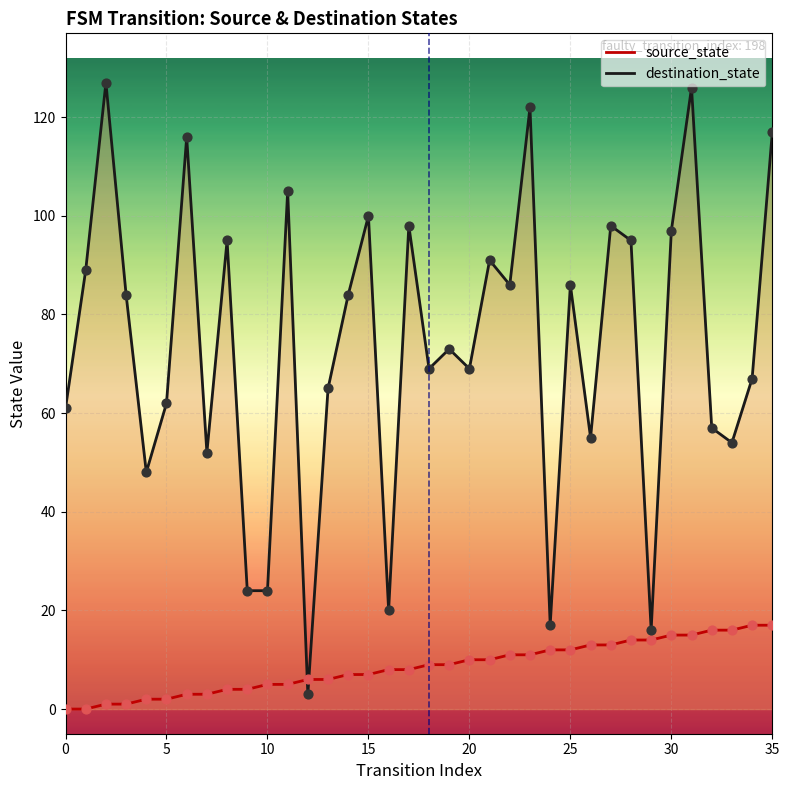

Which series reaches the maximum Y coordinate?

destination_state